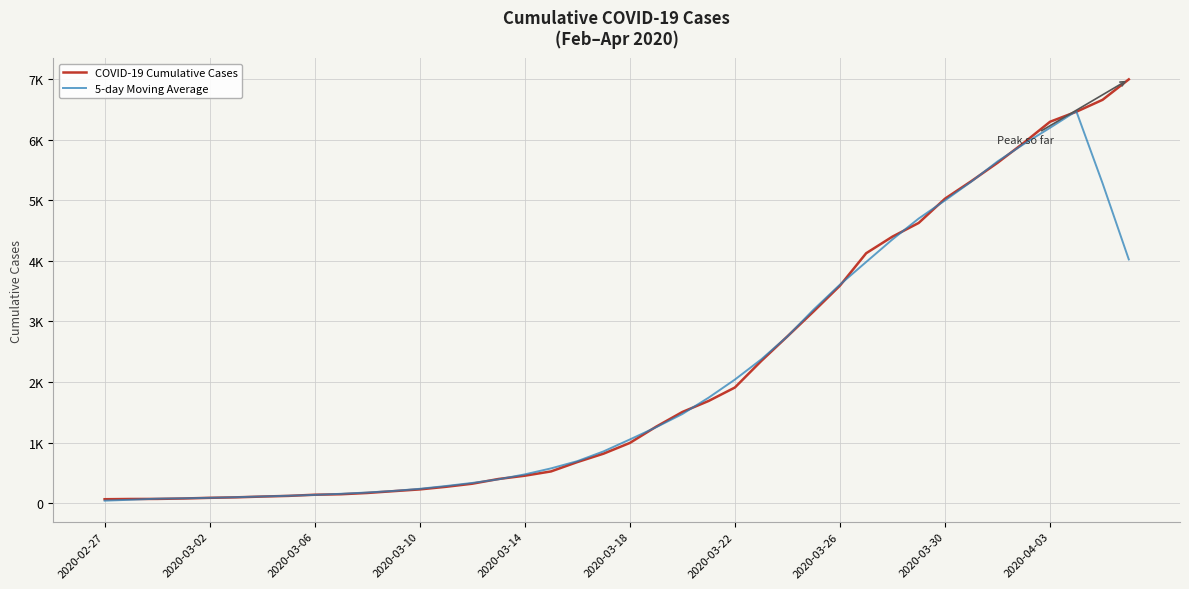

Rank the series by their average value, from highest to lowest.

COVID-19 Cumulative Cases, 5-day Moving Average